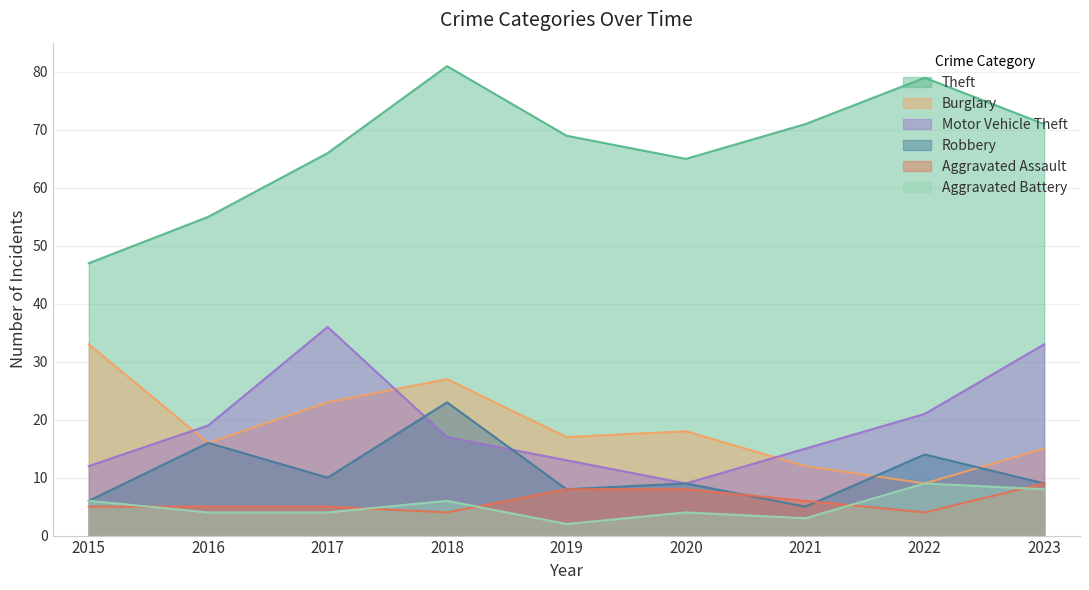

Rank the categories by Burglary value from lowest to highest.

2022, 2021, 2023, 2016, 2019, 2020, 2017, 2018, 2015